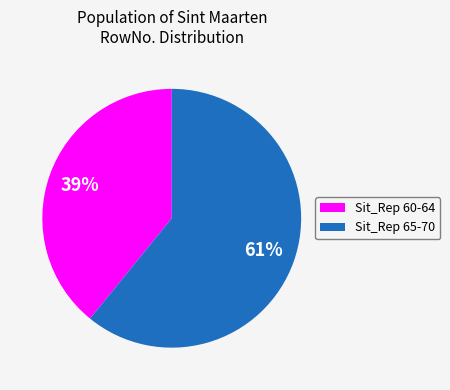

Which slice is the smallest?

Sit_Rep 60-64